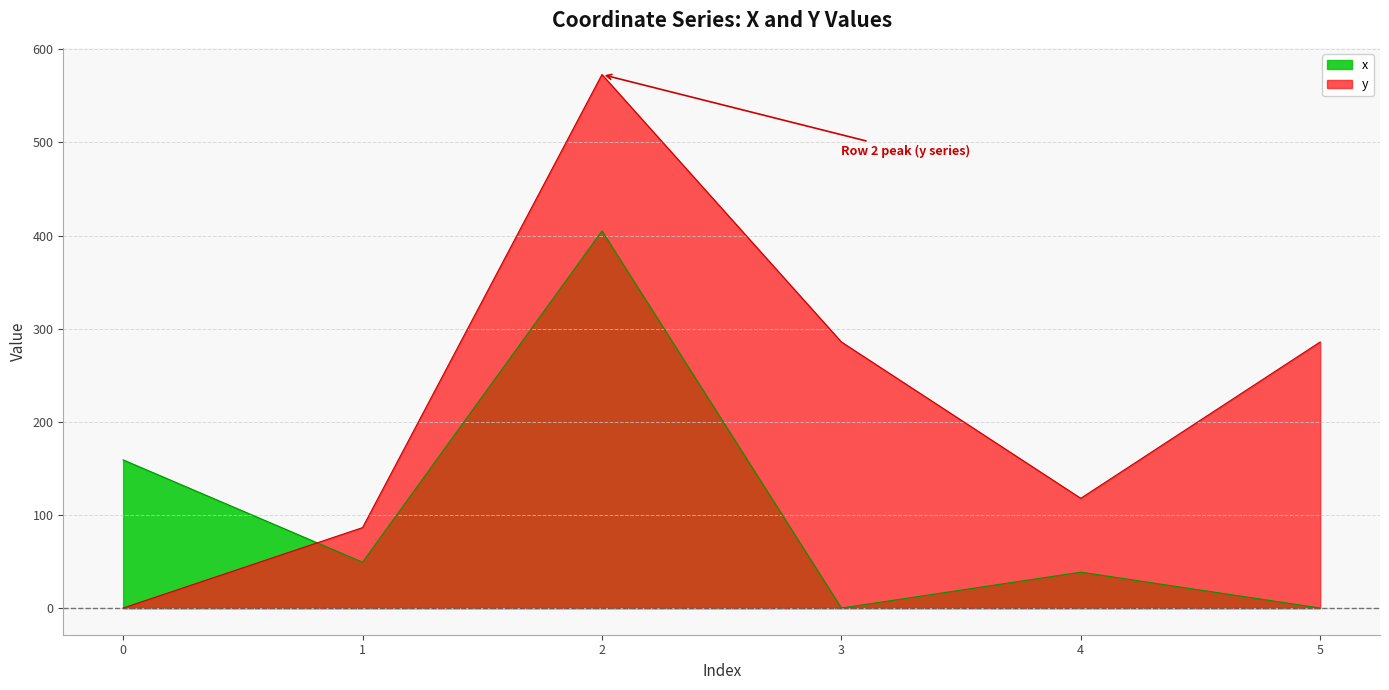

True or false: y and x intersect in this chart.

True